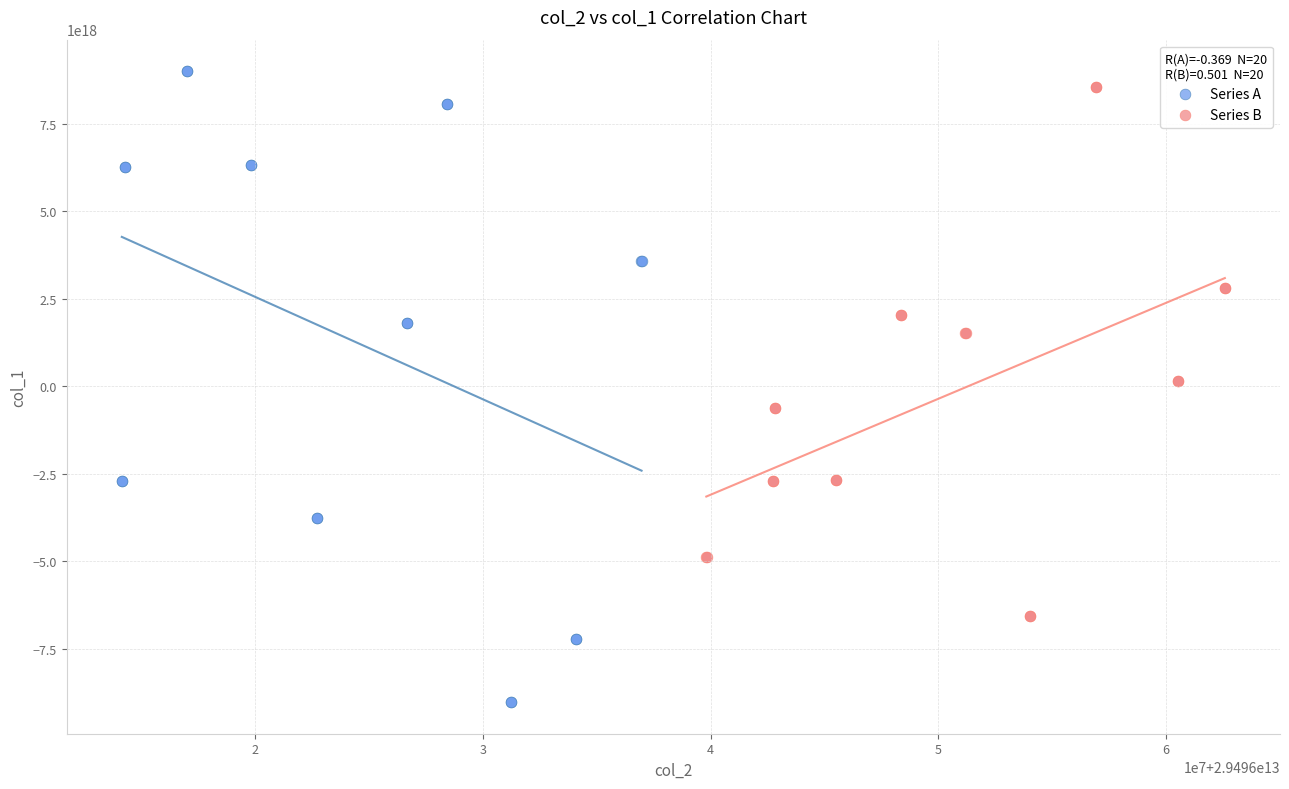

Which series has the largest Y range (max minus min)?

Series A